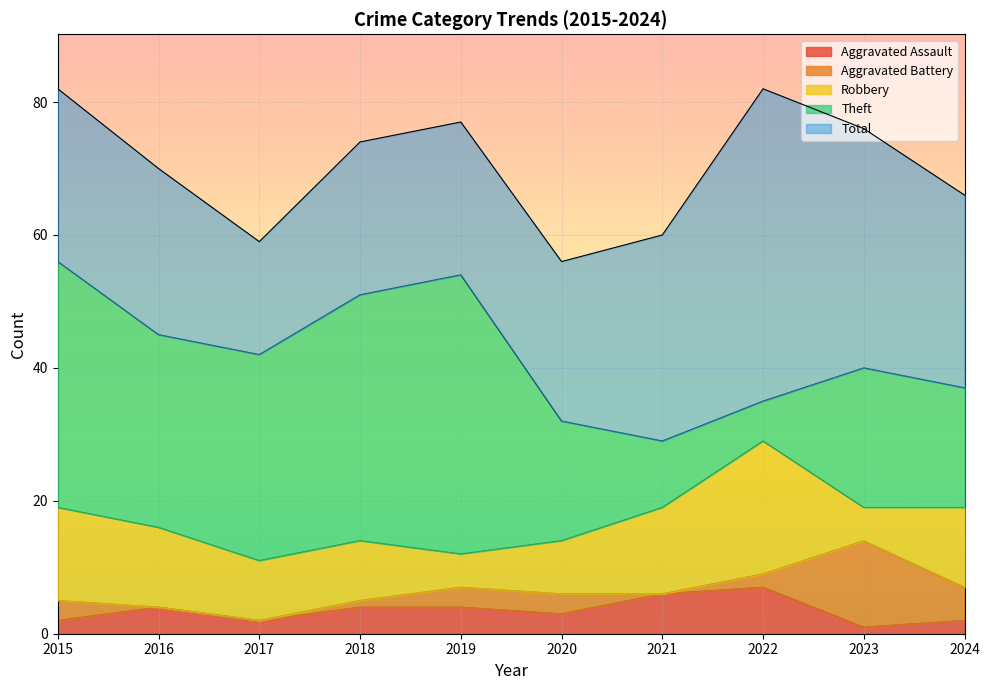

Reading left to right, transcribe all the data shown in this chart.

Aggravated Assault: 2015=2	2016=4	2017=2	2018=4	2019=4	2020=3	2021=6	2022=7	2023=1	2024=2
Aggravated Battery: 2015=5	2016=4	2017=2	2018=5	2019=7	2020=6	2021=6	2022=9	2023=14	2024=7
Robbery: 2015=19	2016=16	2017=11	2018=14	2019=12	2020=14	2021=19	2022=29	2023=19	2024=19
Theft: 2015=56	2016=45	2017=42	2018=51	2019=54	2020=32	2021=29	2022=35	2023=40	2024=37
Total: 2015=82	2016=70	2017=59	2018=74	2019=77	2020=56	2021=60	2022=82	2023=76	2024=66